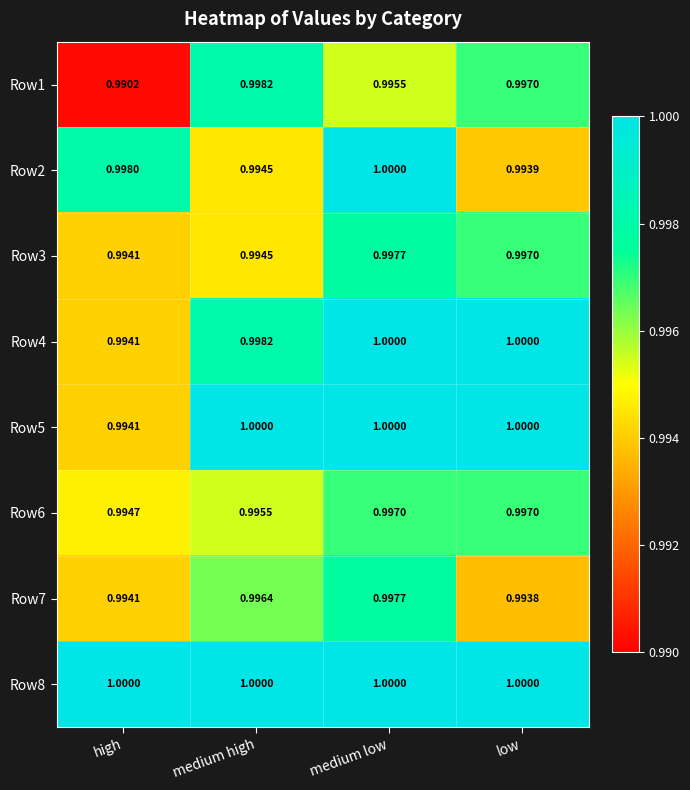

Which category has the highest value in the Row2 series?

medium low